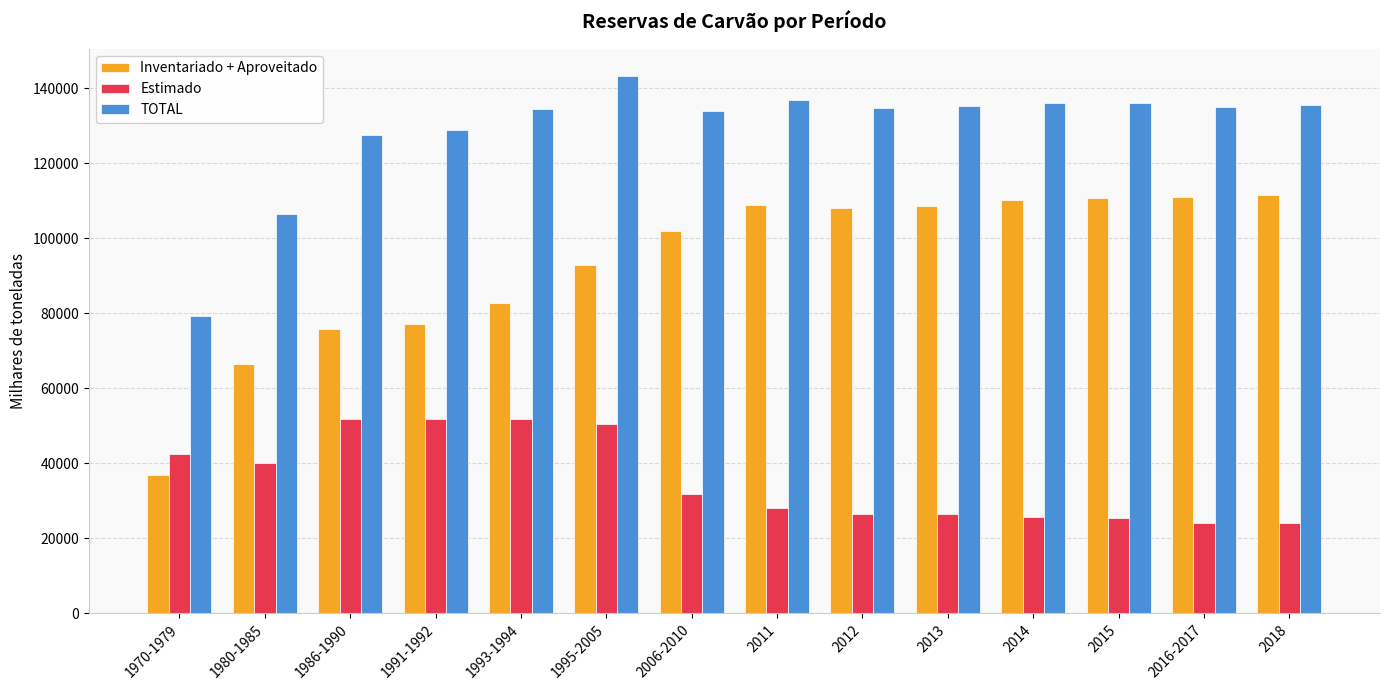

The value of Estimado at 2014 is 25702.0. True or false?

True